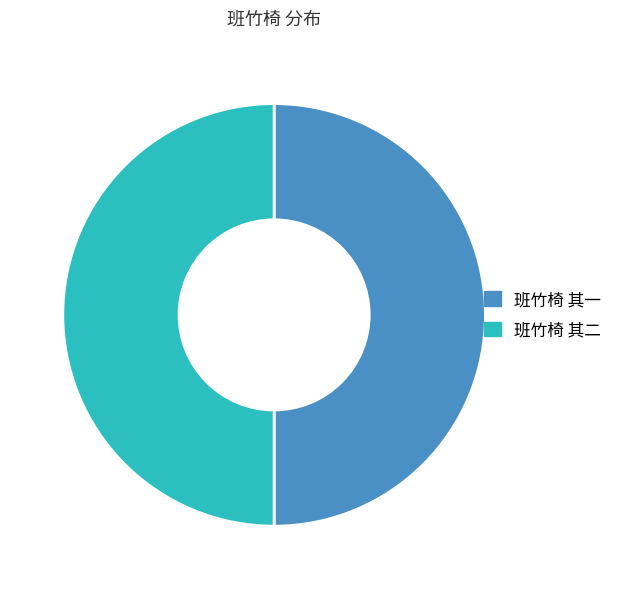

Is it true that 班竹椅 其二 is 62% of the pie?

False